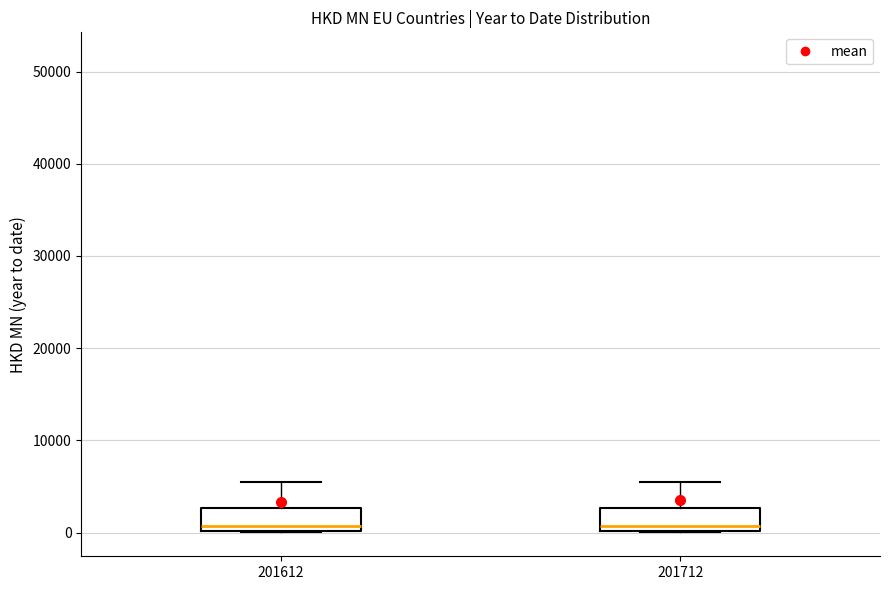

Reading left to right, read every box against the y-axis: the position of its median line, the range the box covers, and the ends of its whiskers. The values are not printed on the chart, so give them approximately, as read against the axis.

201612: median 1000, box 0 to 3000, whiskers 0 to 5000
201712: median 1000, box 0 to 3000, whiskers 0 to 6000